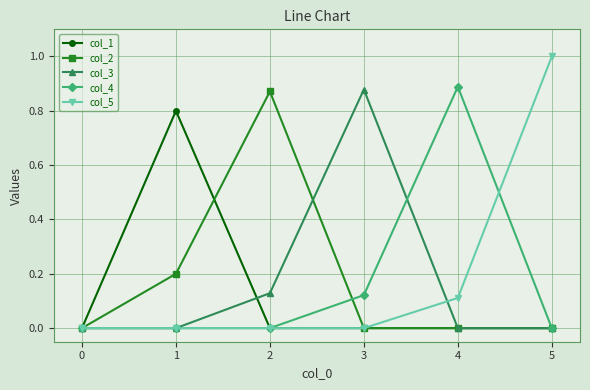

What is the greatest value displayed?

1.0